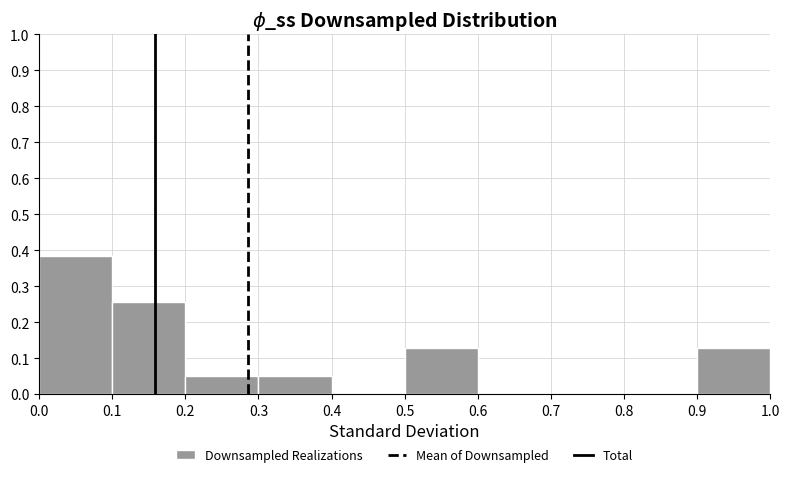

Over which range of the x-axis is the bar tallest?

0.0 to 0.1